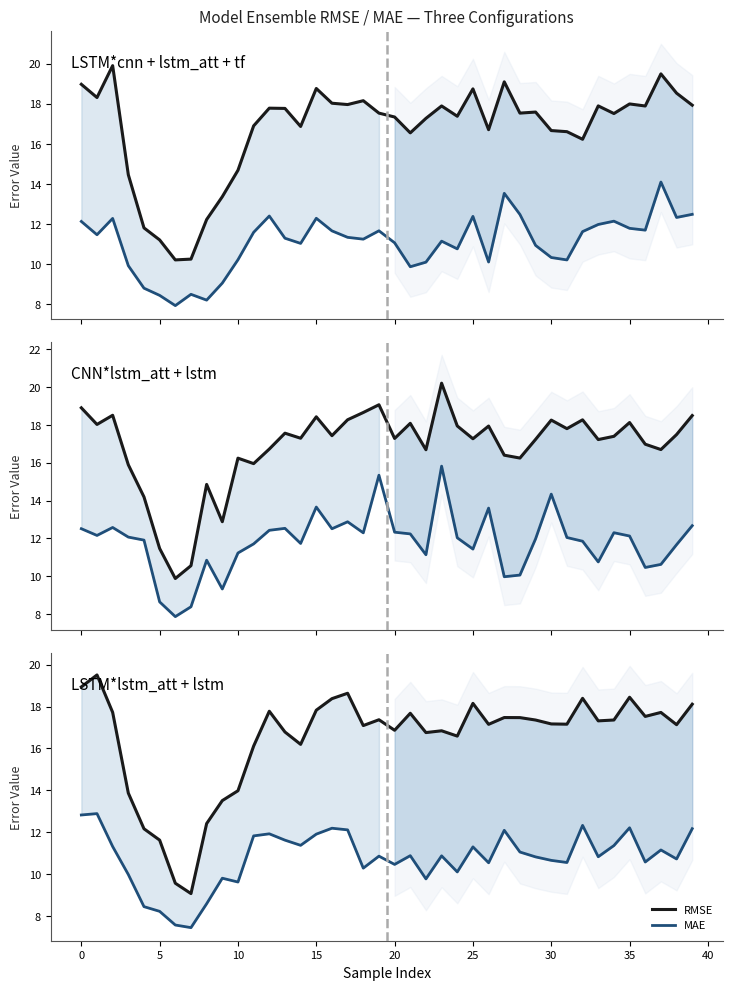

What is the average value of the MAE series?

10.8